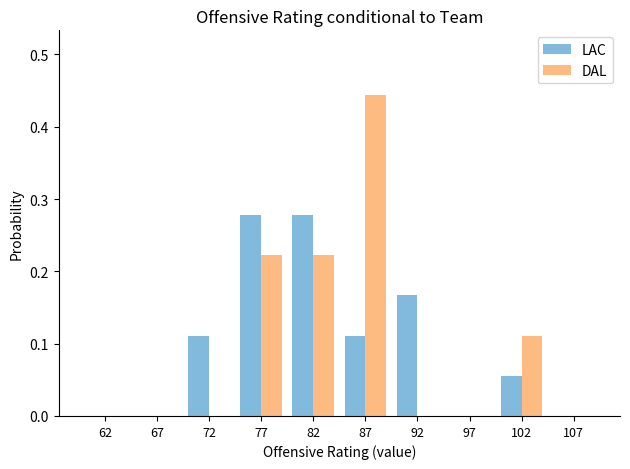

Reading left to right, list every range on the x-axis with the height of the bar of each series over it. The values are not printed on the chart, so give them approximately, as read against the axis.

60 to 65: LAC=0	DAL=0
65 to 70: LAC=0	DAL=0
70 to 75: LAC=0.11	DAL=0
75 to 80: LAC=0.28	DAL=0.22
80 to 85: LAC=0.28	DAL=0.22
85 to 90: LAC=0.11	DAL=0.44
90 to 95: LAC=0.17	DAL=0
95 to 100: LAC=0	DAL=0
100 to 105: LAC=0.06	DAL=0.11
105 to 110: LAC=0	DAL=0